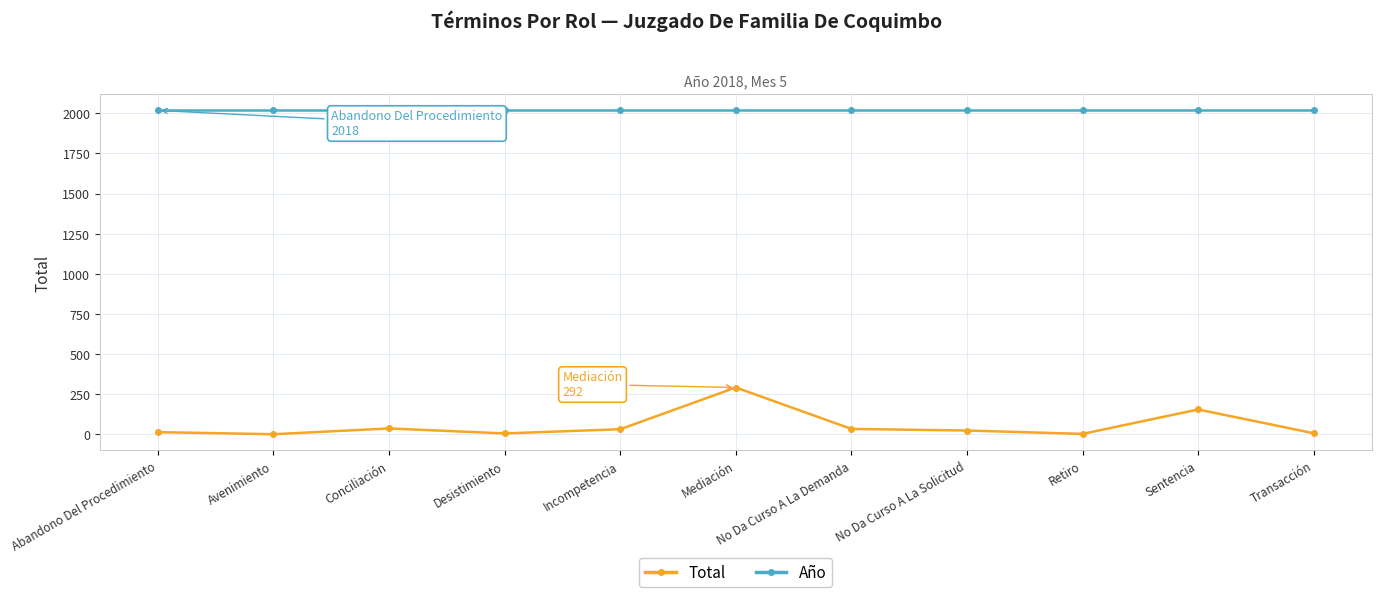

What is the difference between the maximum and minimum values in the Total series?

291